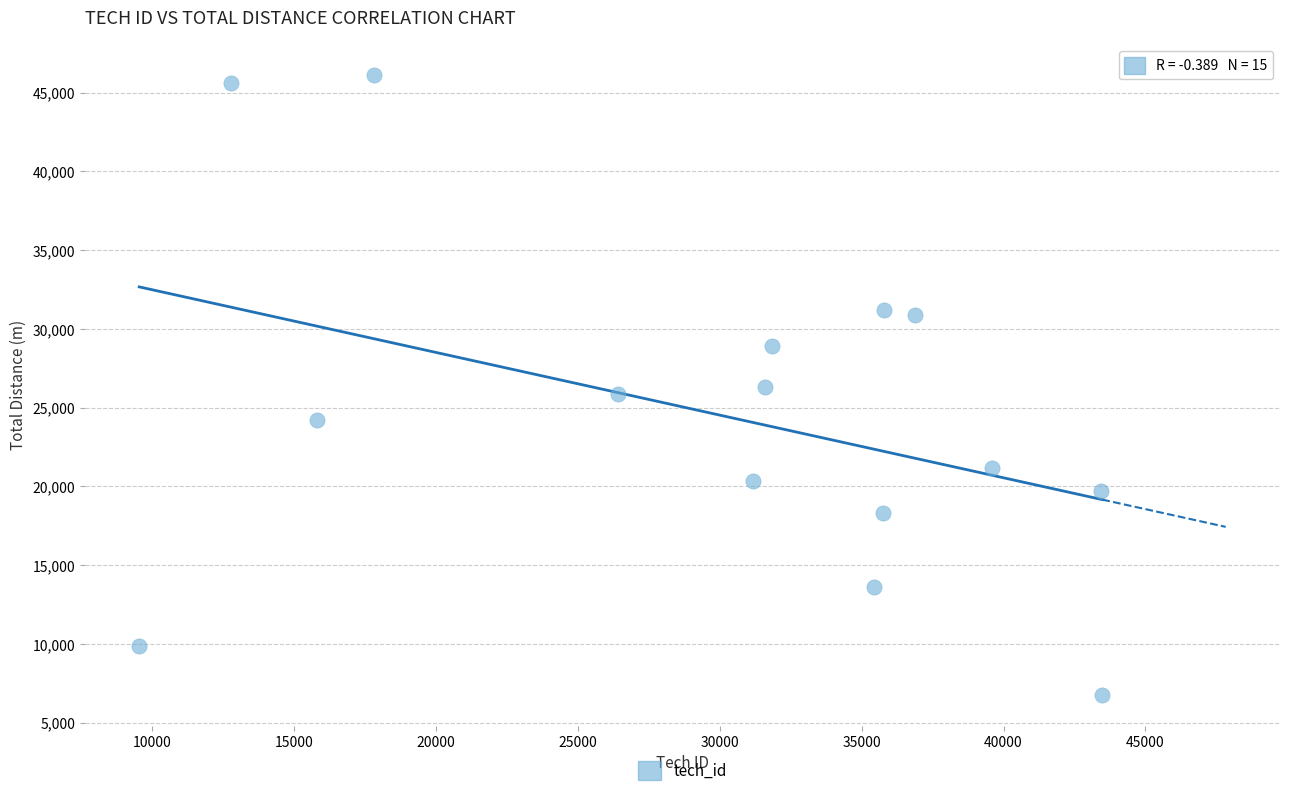

What is the range of Y values (max minus min)?

39324